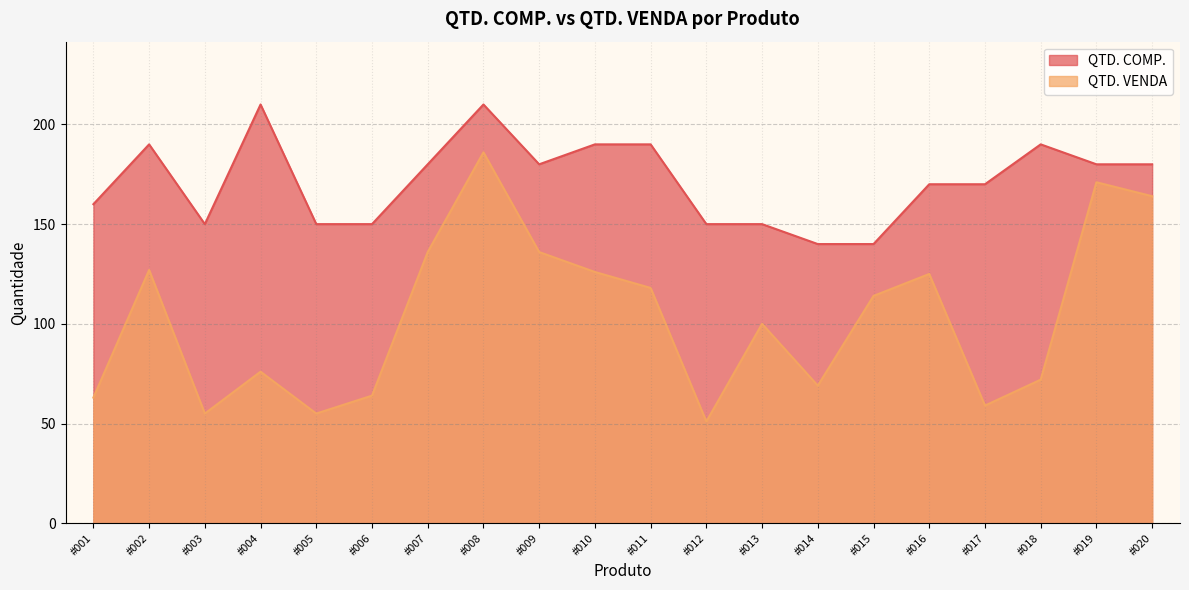

What are all the series names shown in the legend?

QTD. COMP., QTD. VENDA